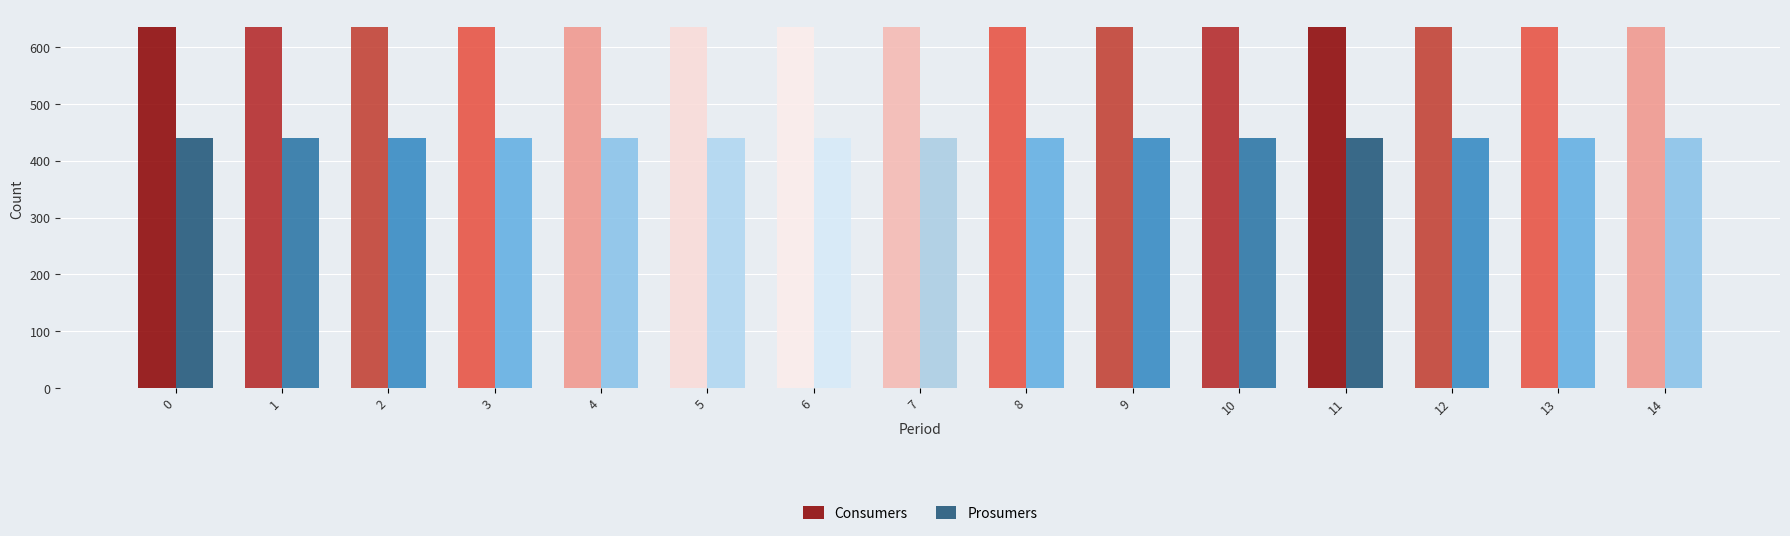

Which has a higher value, 7 or 9?

7